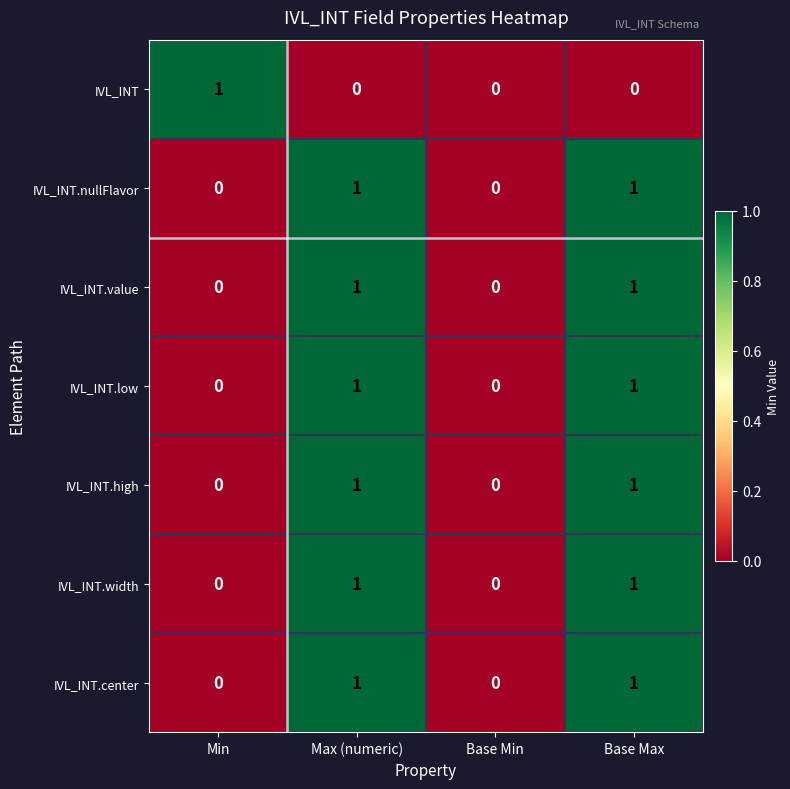

What is the total value across all series at Max (numeric)?

6